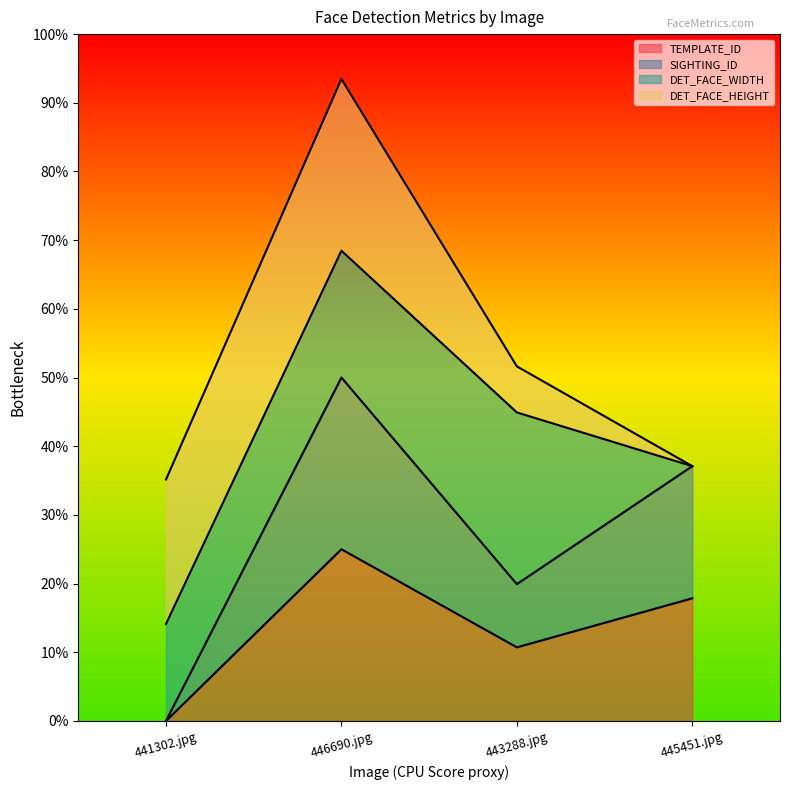

True or false: TEMPLATE_ID has a value of 16.4 at 443288.jpg.

False